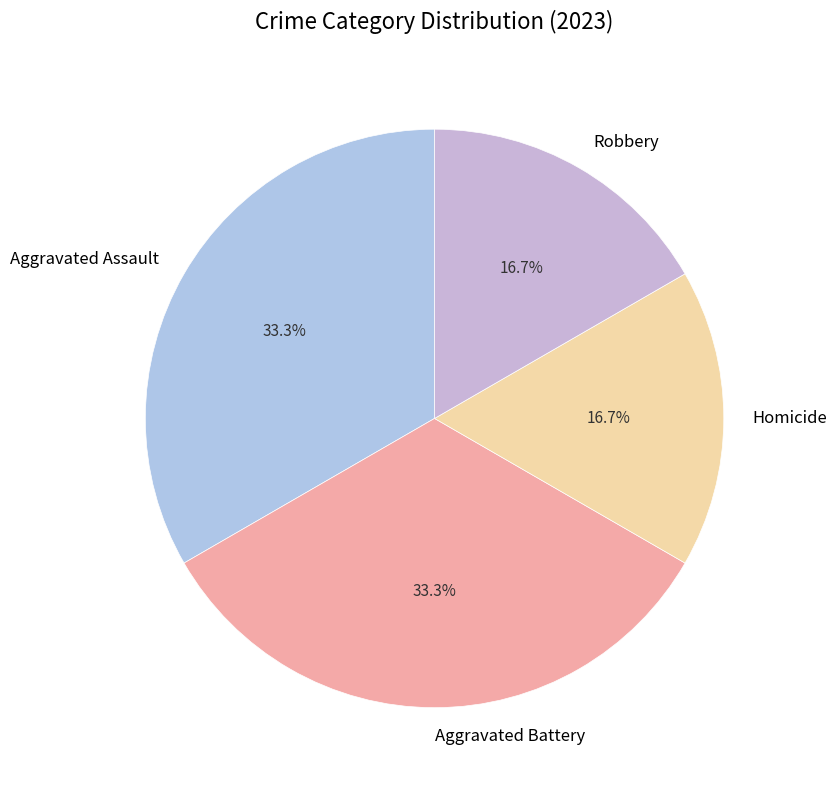

Does Aggravated Battery account for over 50% of the chart?

No